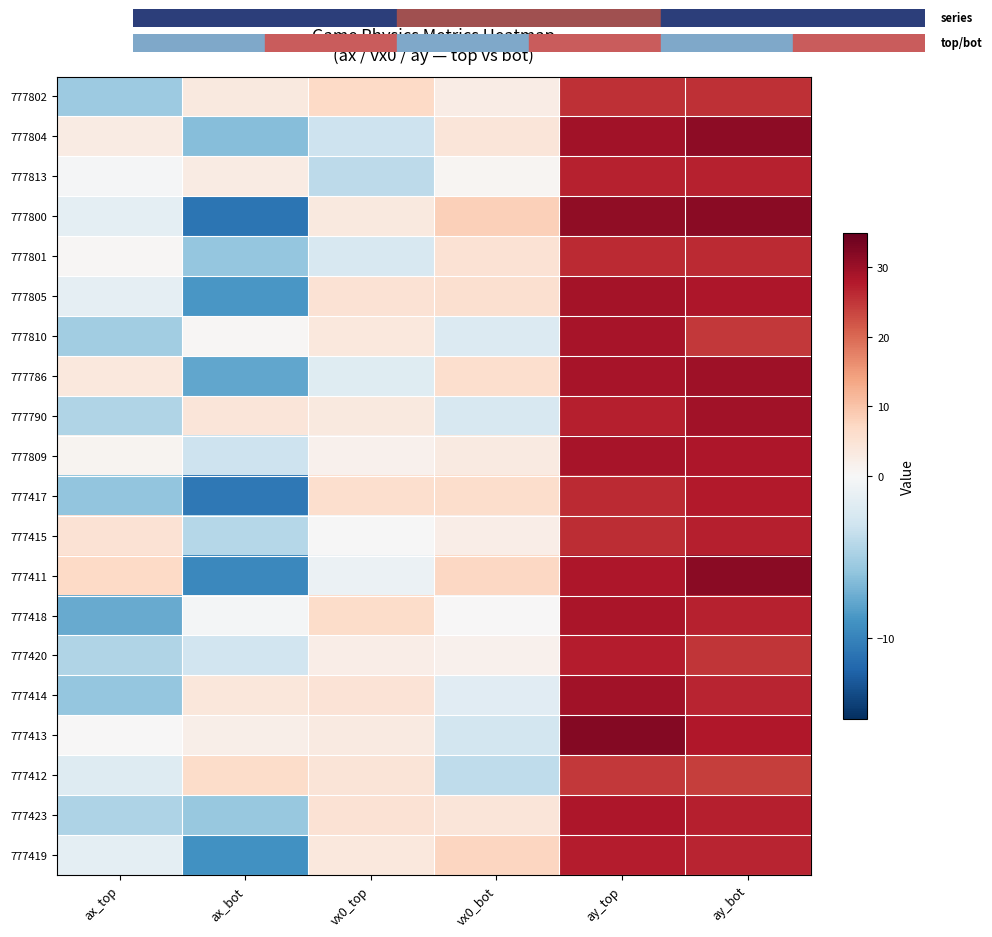

What is the difference between the highest and lowest values at ax_bot?

17.3